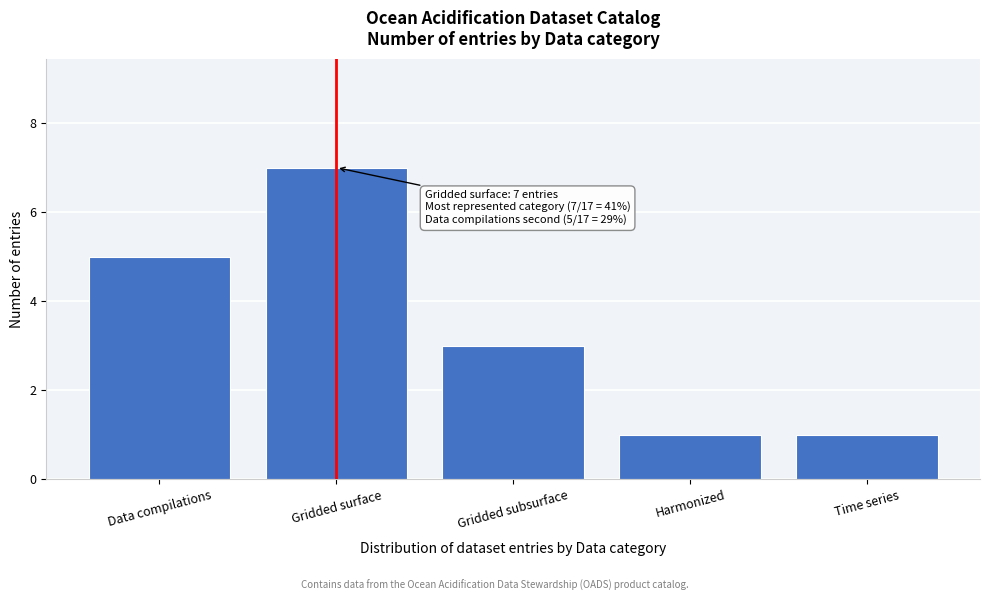

Reading left to right, transcribe all the data shown in this chart.

5	7	3	1	1